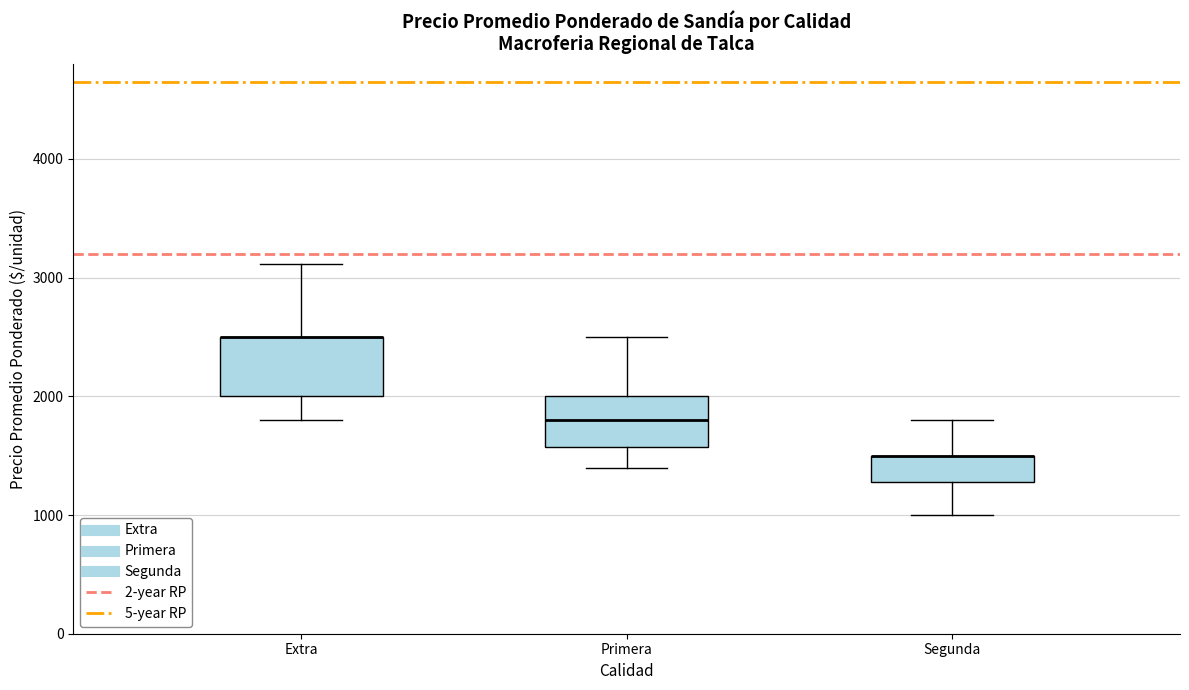

Reading left to right, transcribe this box plot: for each box, give where its median line is, the range the box spans, and where its two whiskers end, as read against the y-axis. The values are not printed on the chart, so give them approximately, as read against the axis.

Extra: median 2500 (drawn on the box's upper edge), box 2000 to 2500, whiskers 1800 to 3100
Primera: median 1800, box 1600 to 2000, whiskers 1400 to 2500
Segunda: median 1500 (drawn on the box's upper edge), box 1300 to 1500, whiskers 1000 to 1800